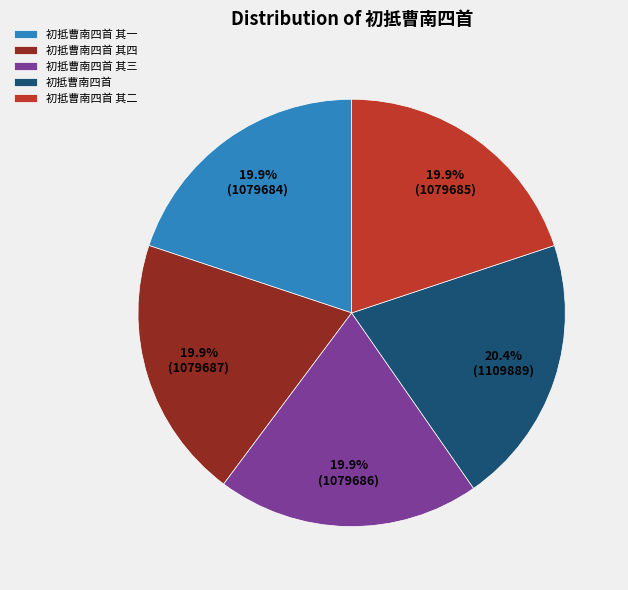

Combined, do 初抵曹南四首 其三 and 初抵曹南四首 其四 account for over 50%?

No